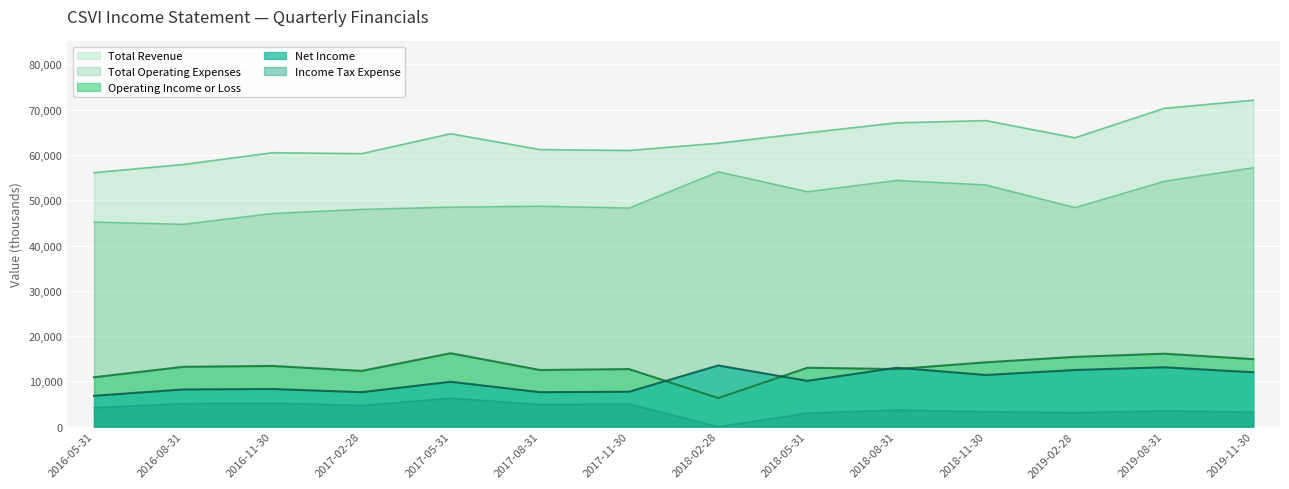

At 2019-11-30, list the series in order from largest to smallest.

Total Revenue, Total Operating Expenses, Operating Income or Loss, Net Income, Income Tax Expense